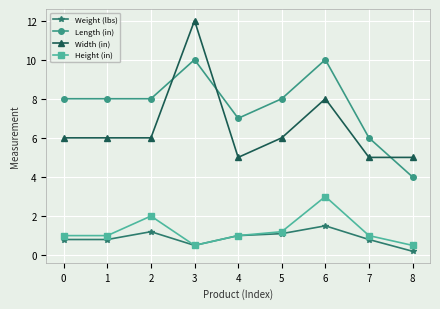

Which label corresponds to the smallest value in the chart?

8